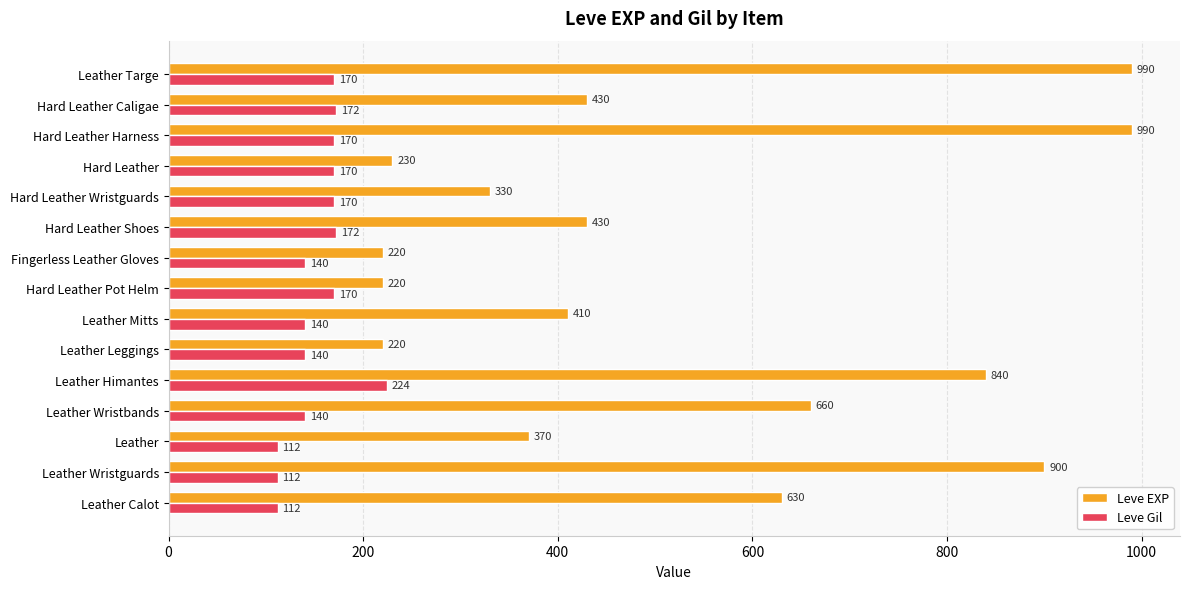

What is the minimum value shown in the chart?

112